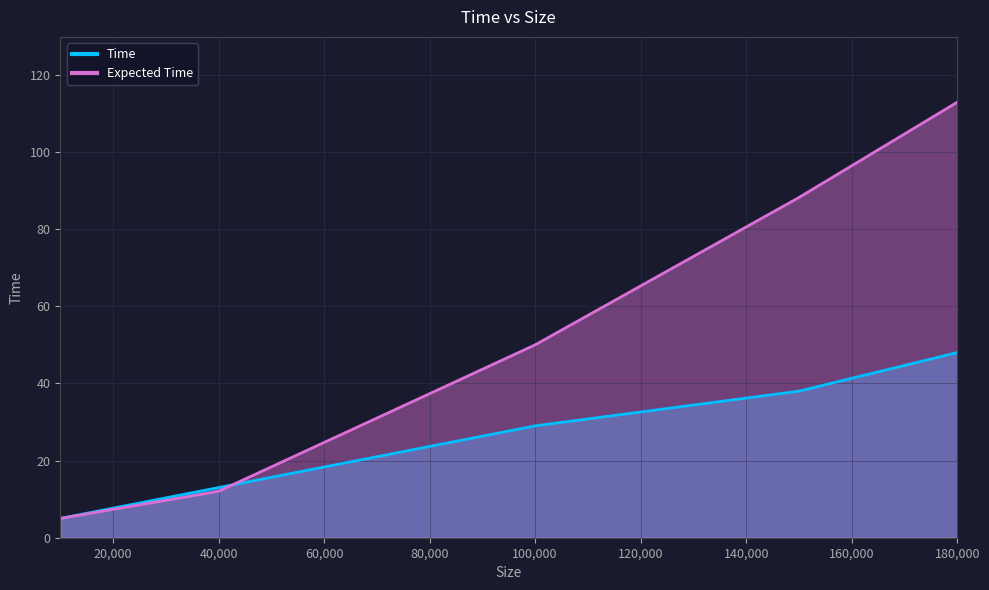

Reading right to left, what are all the values shown in this chart?

Time: 48.0	38.0	29.0	13.0	5.0
Expected Time: 112.9	88.2	50.0	12.0	5.0